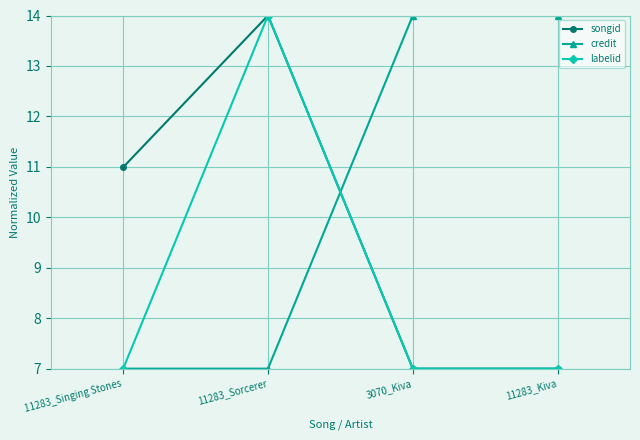

True or false: songid and credit intersect in this chart.

True